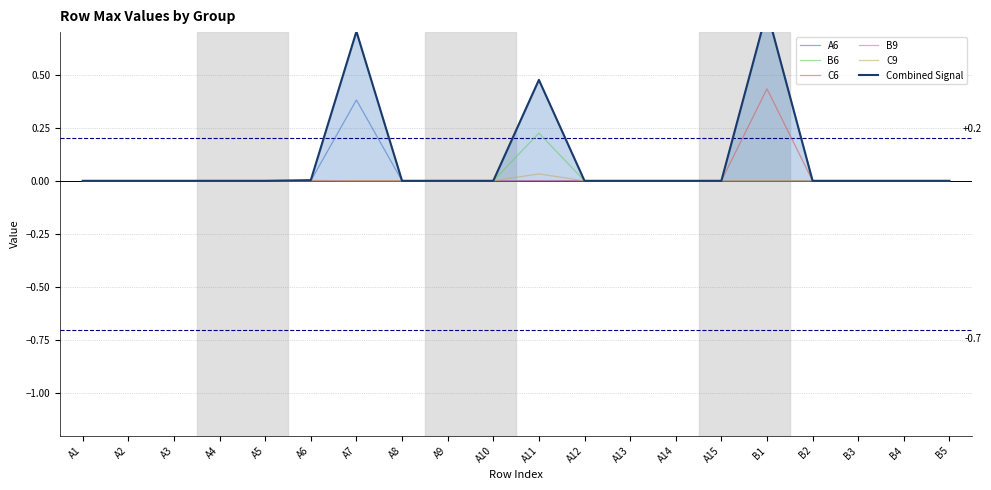

What is the label of the 5th point from the right?

B1